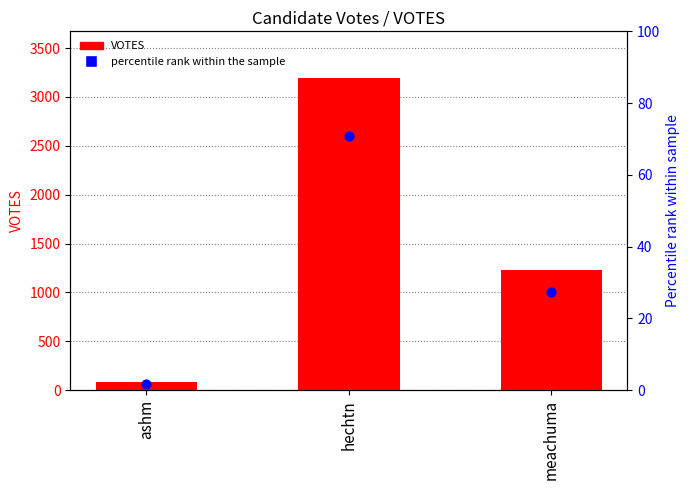

Is the value of ABS_VOTES (pct rank) at ashm greater than the value of VOTES at ashm?

No